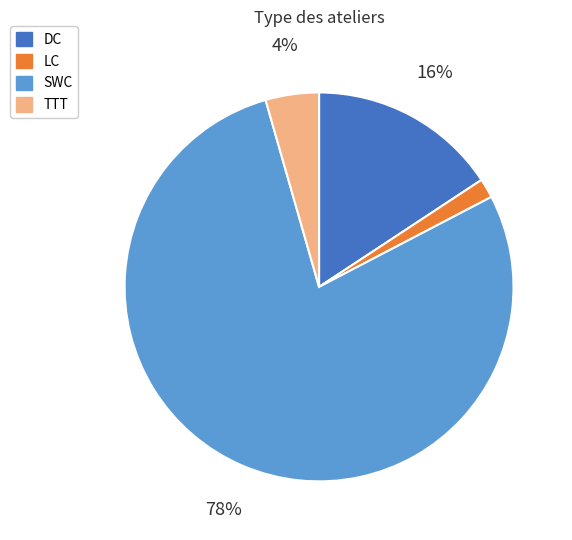

To the nearest percent, what percentage of the pie is TTT?

4%